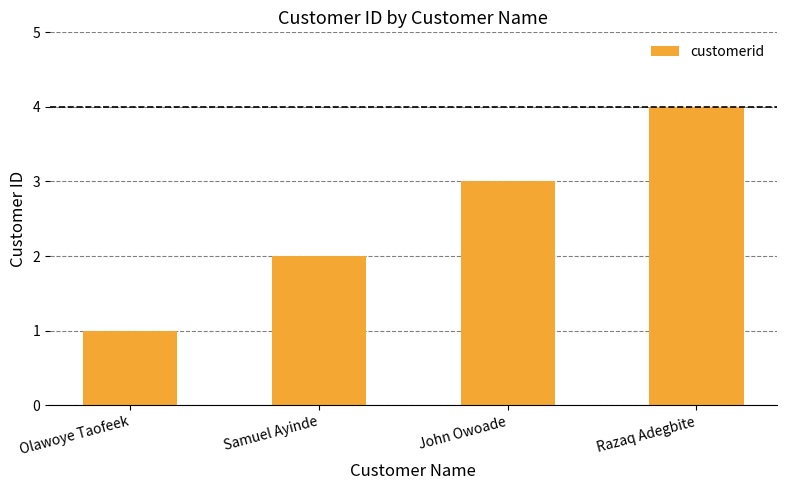

What is the difference between the values at Samuel Ayinde and John Owoade?

1